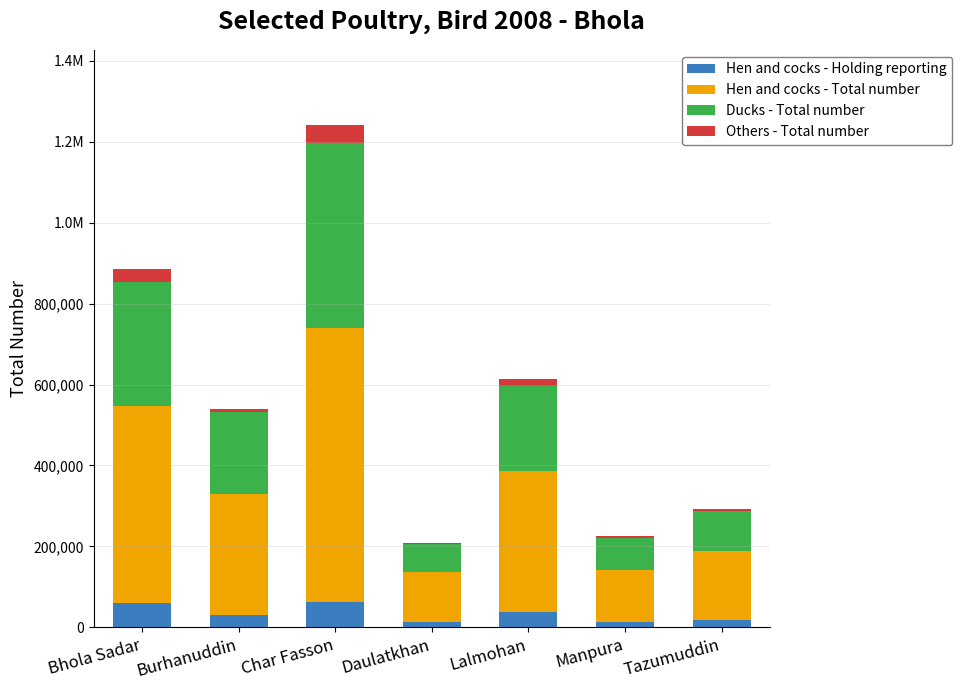

Which series has the largest total across all categories?

Hen and cocks - Total number